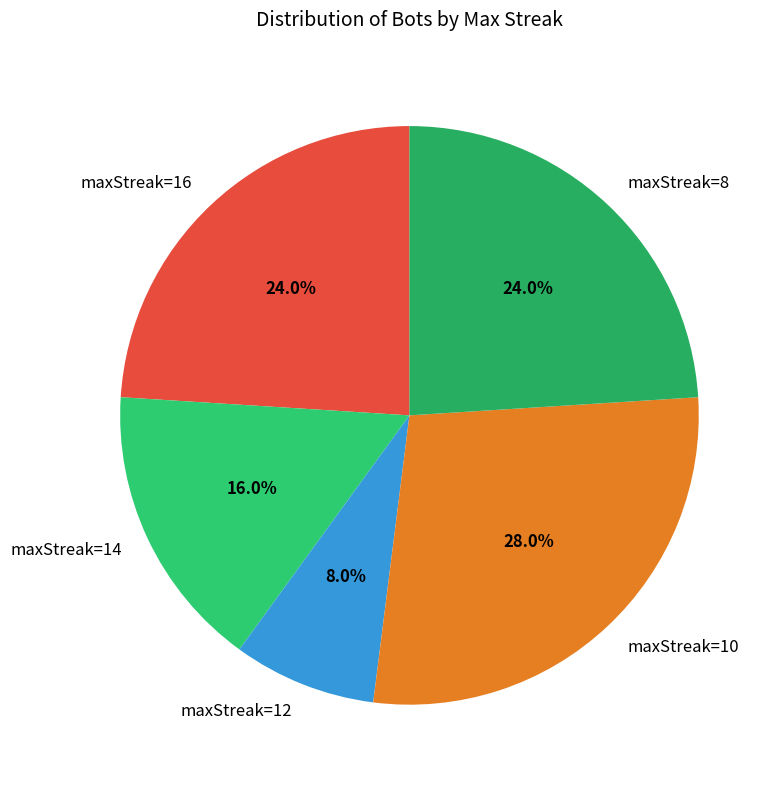

Does maxStreak=14 account for over 50% of the chart?

No